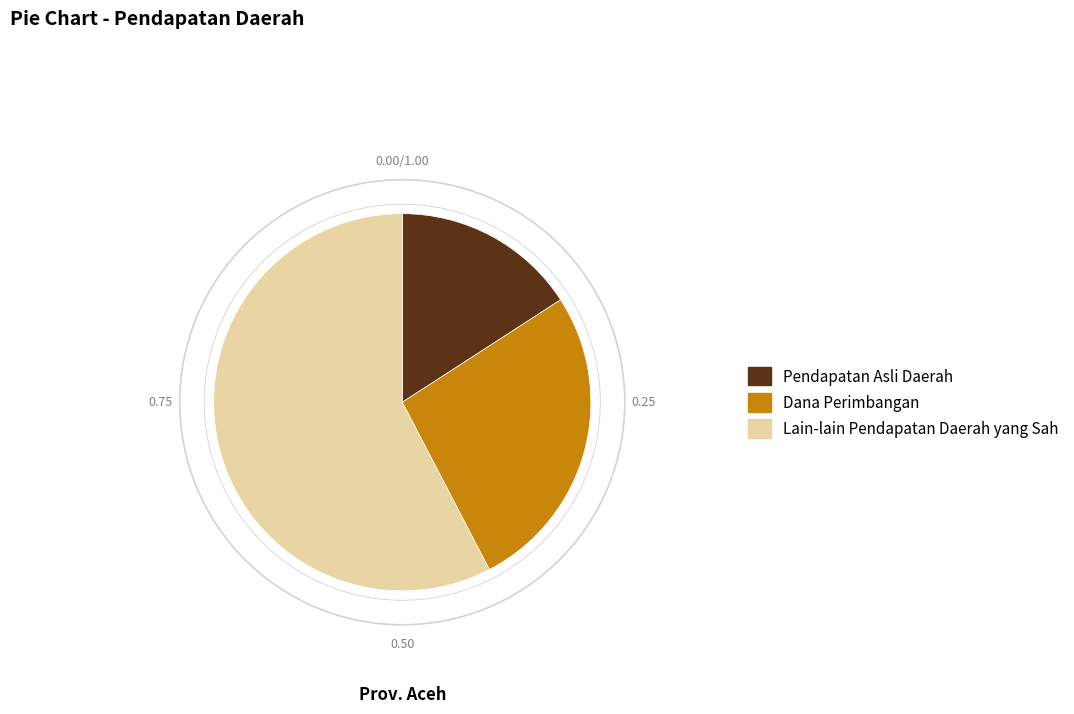

What is the ratio of the value at Dana Perimbangan to the value at Lain-lain Pendapatan Daerah yang Sah?

0.5